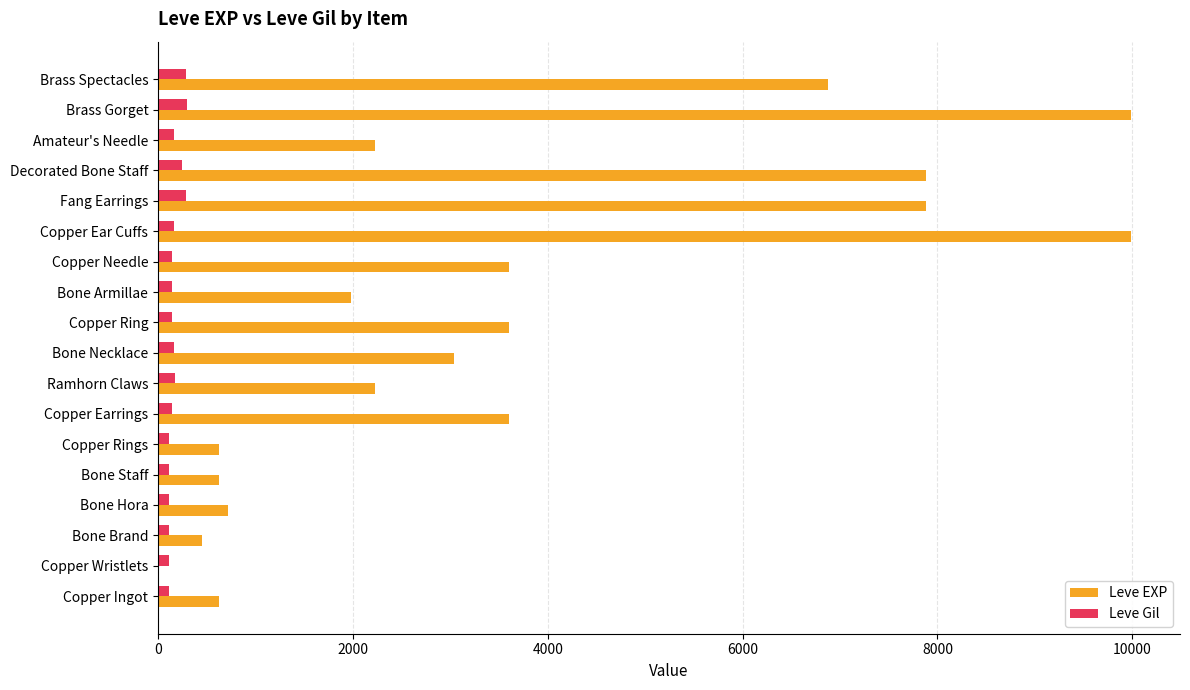

Between Bone Hora and Amateur's Needle, which series saw the biggest shift?

Leve EXP